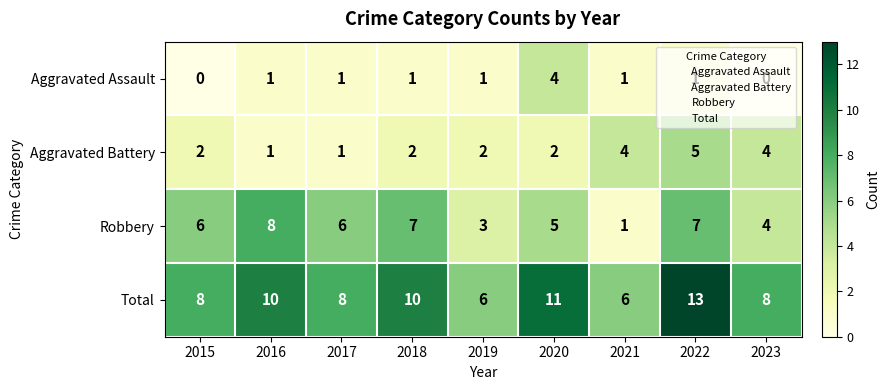

At 2020, list the series in order from largest to smallest.

Total, Robbery, Aggravated Assault, Aggravated Battery